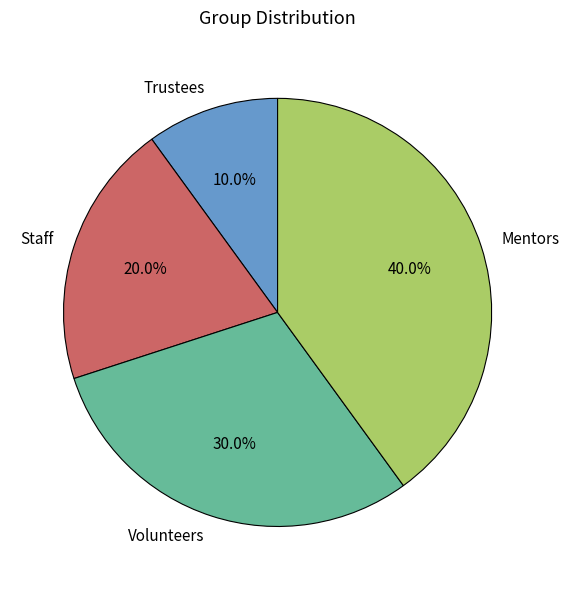

Is the sum of Staff and Trustees greater than half?

No